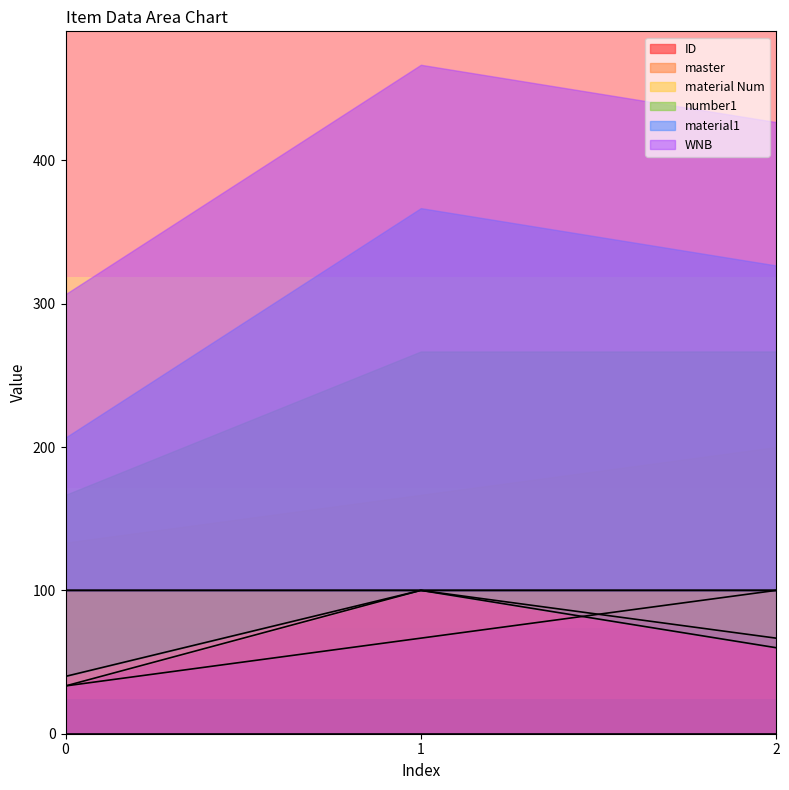

What is the lowest value of the ID series?

100.0